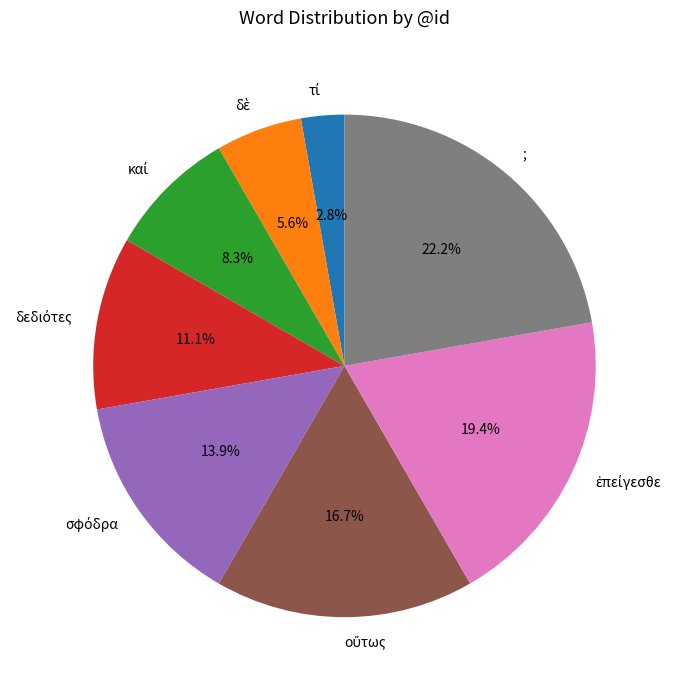

What portion of the pie excludes ;?

77.8%